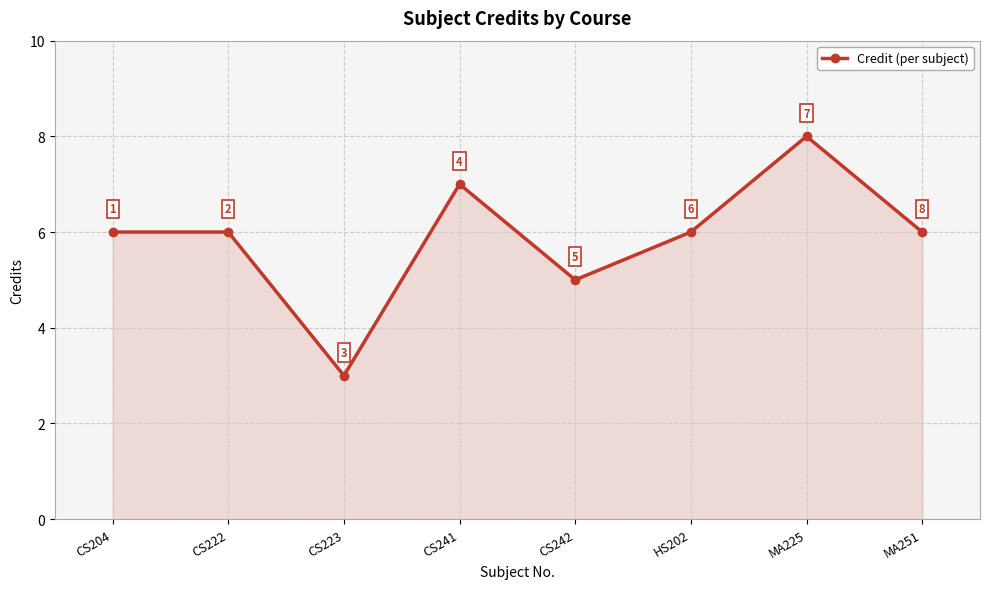

True or false: the data shows 10 at CS241.

False